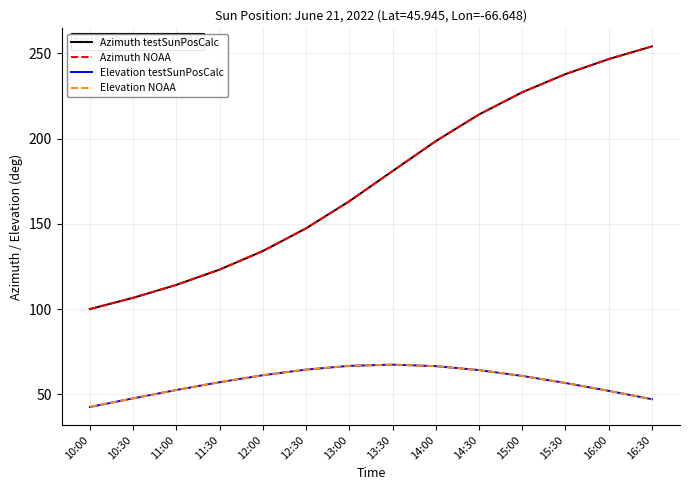

List the labels in order of Azimuth NOAA value, largest first.

16:30, 16:00, 15:30, 15:00, 14:30, 14:00, 13:30, 13:00, 12:30, 12:00, 11:30, 11:00, 10:30, 10:00